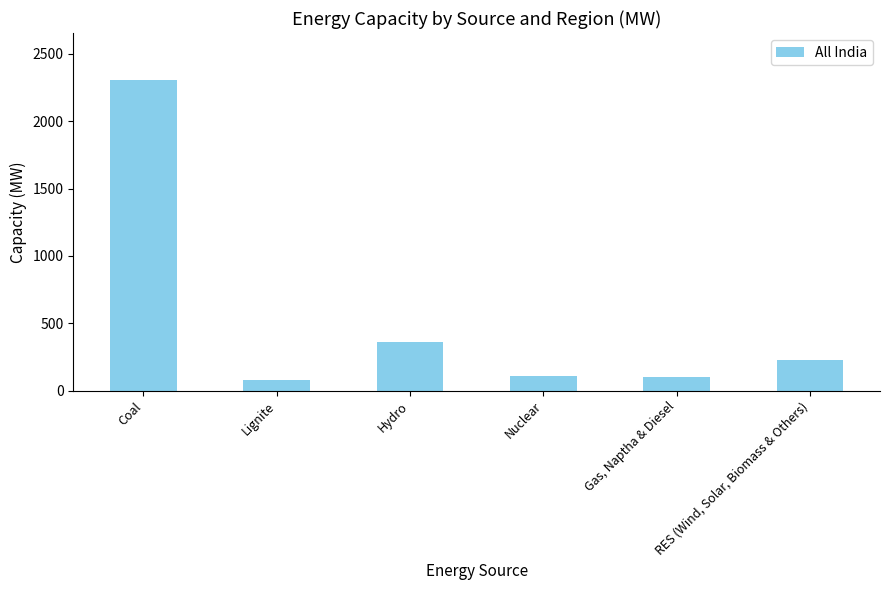

Does the chart contain any negative values?

No